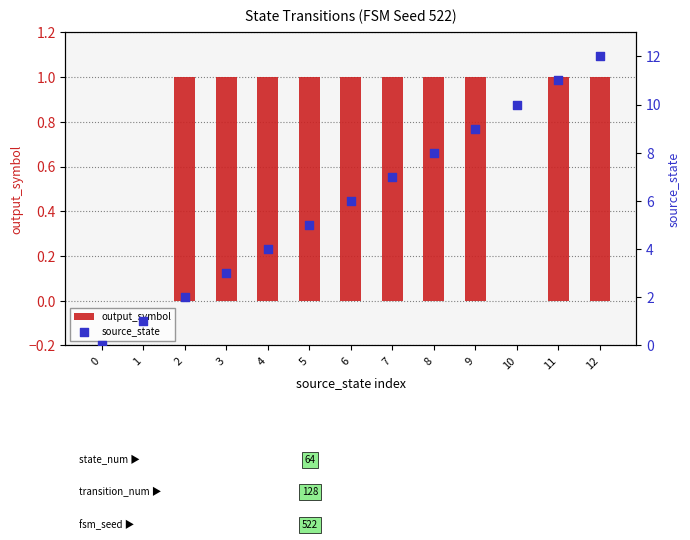

Which series has the widest spread of Y values?

source_state